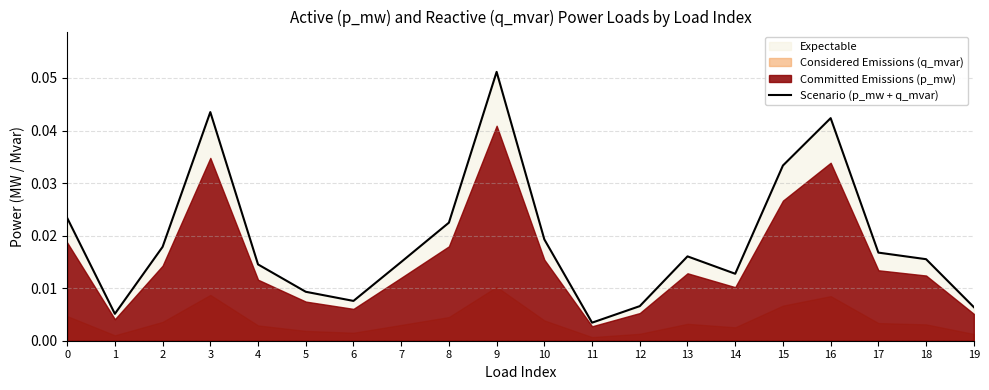

True or false: the data has more than 0 interior local peaks.

True